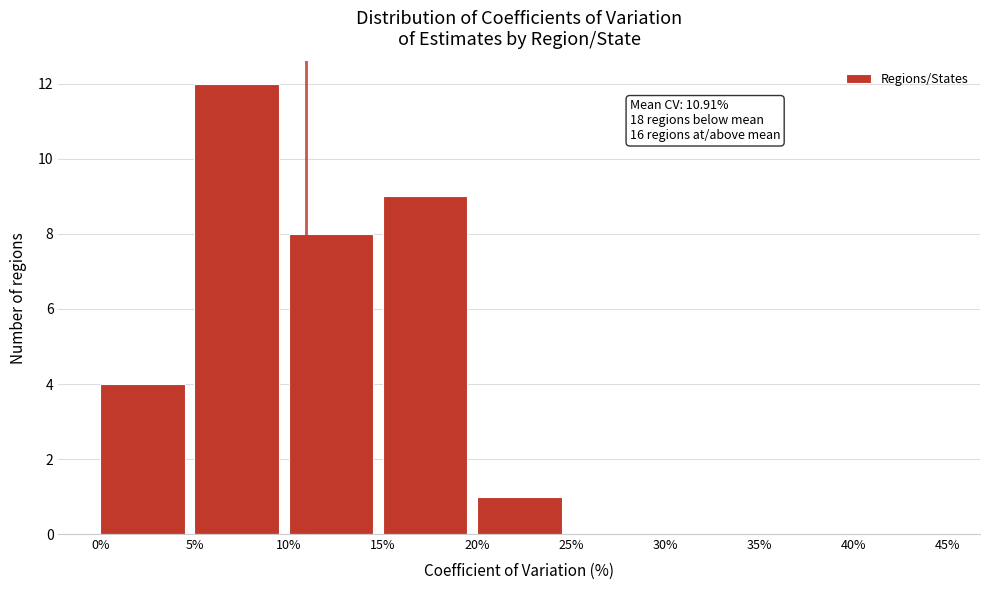

Over which range of the x-axis is the bar tallest?

5% to 10%